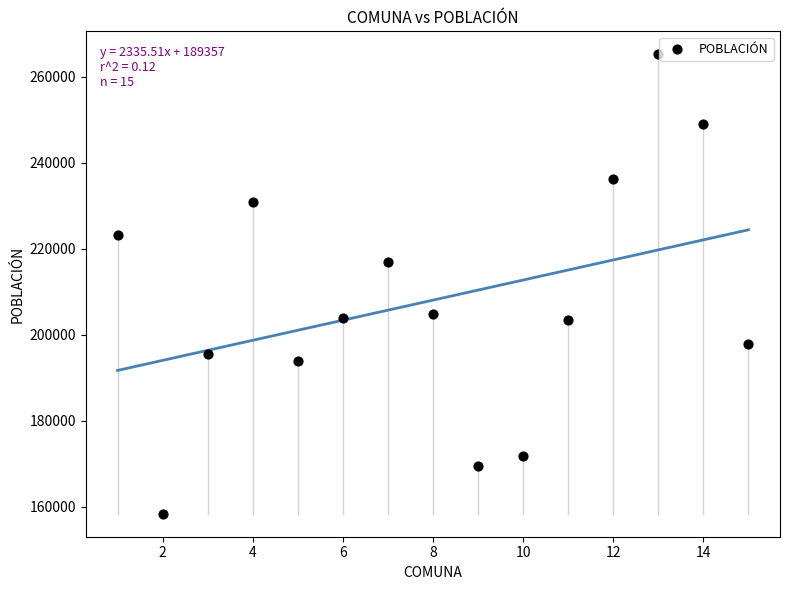

What is the range of X values (max minus min)?

14